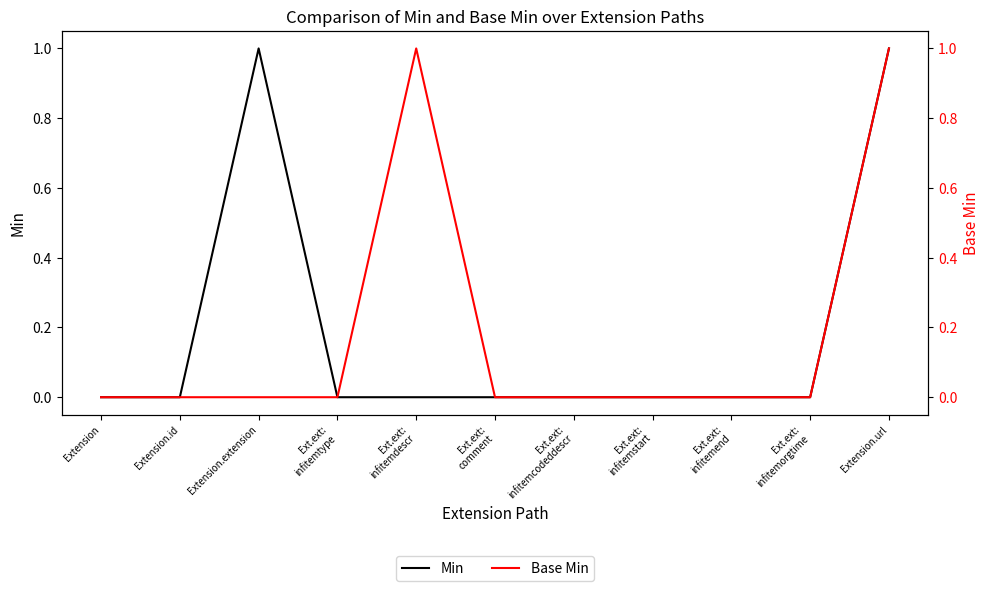

At how many categories does at least one series exceed 0?

3